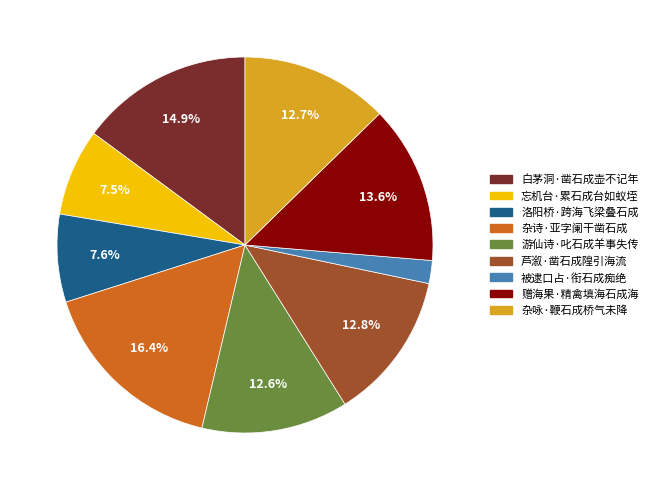

Do 洛阳桥·跨海飞梁叠石成 and 芦溆·凿石成隍引海流 together represent more than half of the pie?

No